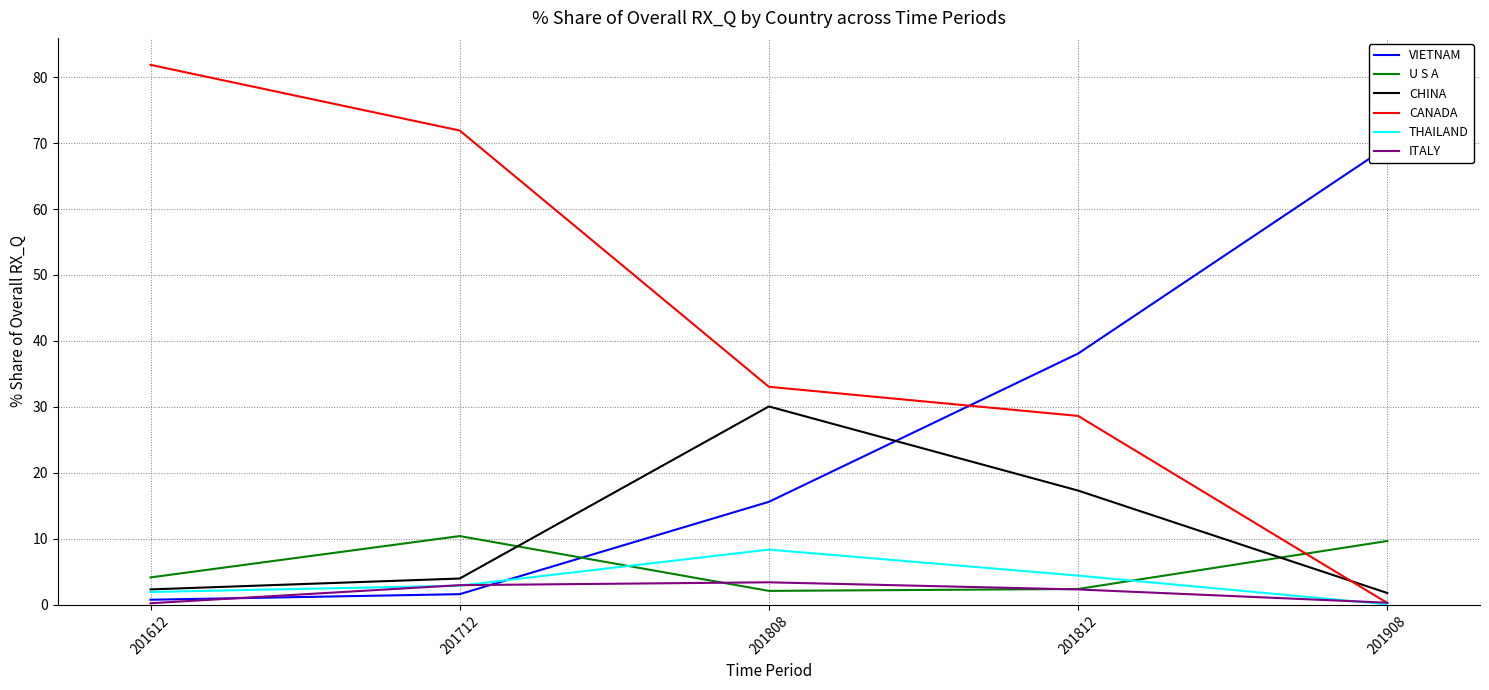

What is the smallest value displayed?

0.1